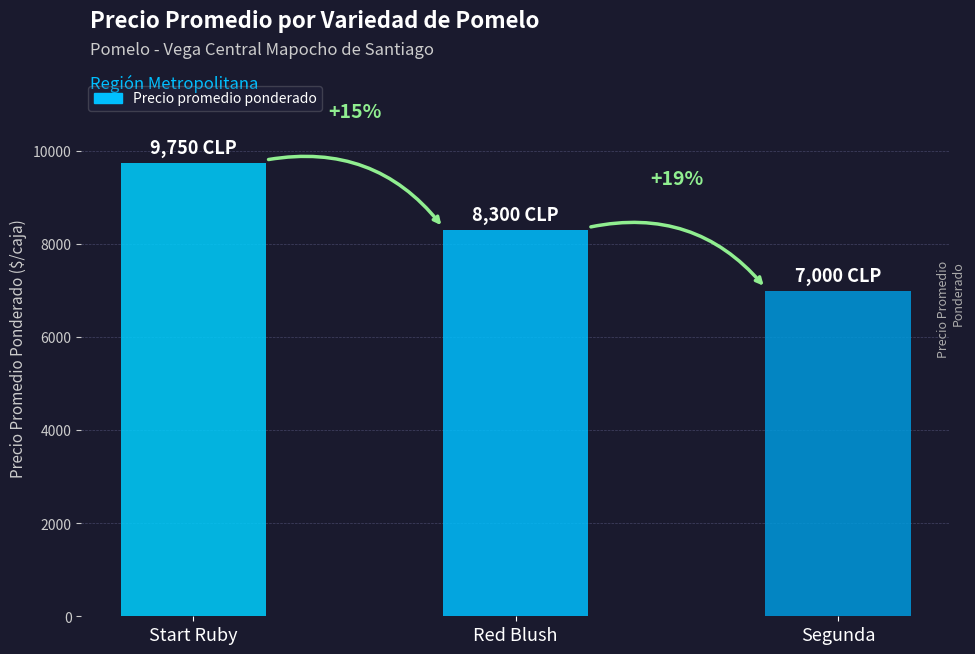

List the labels in order of value, largest first.

Start Ruby, Red Blush, Segunda